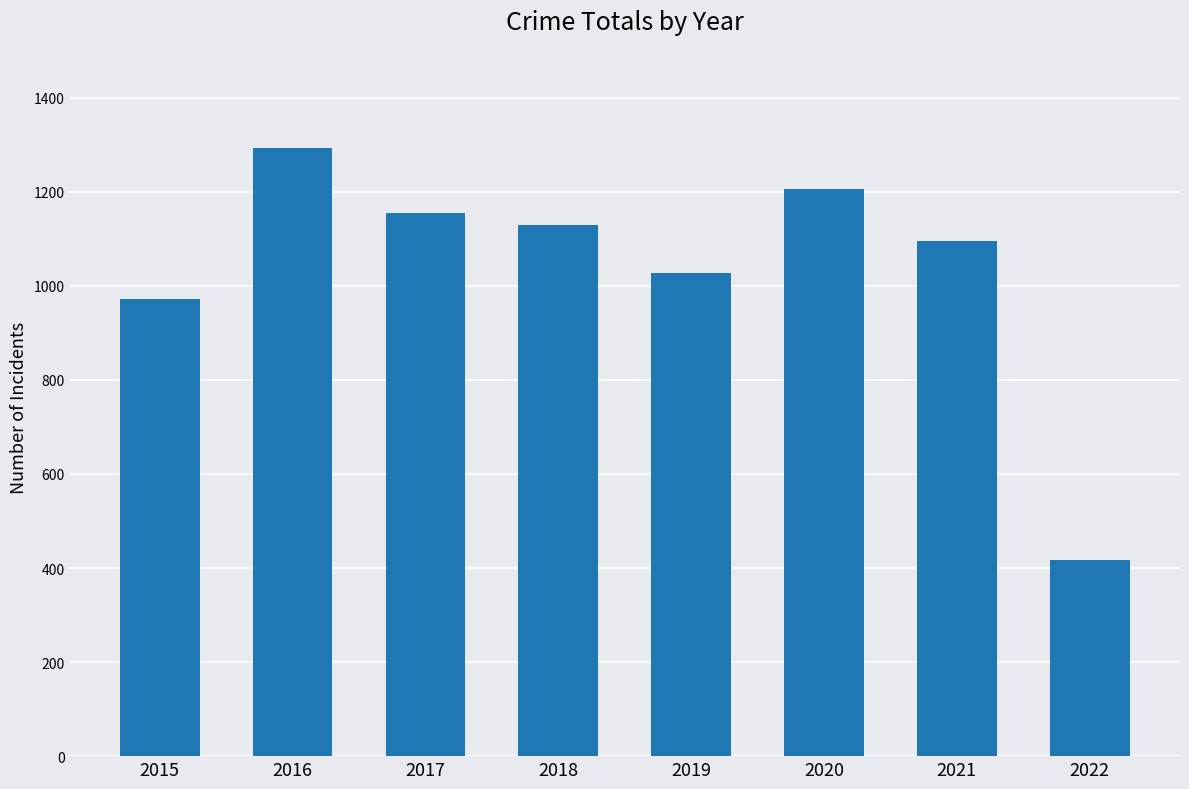

List the labels in order of value, smallest first.

2022, 2015, 2019, 2021, 2018, 2017, 2020, 2016